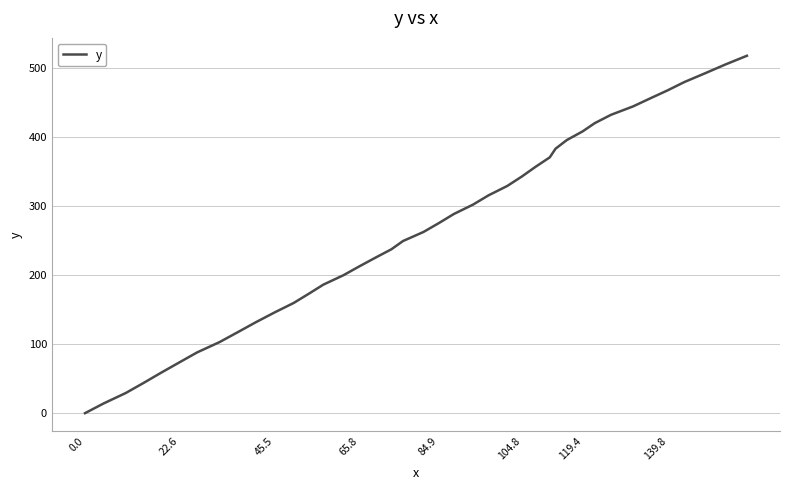

How many values are above zero?

39